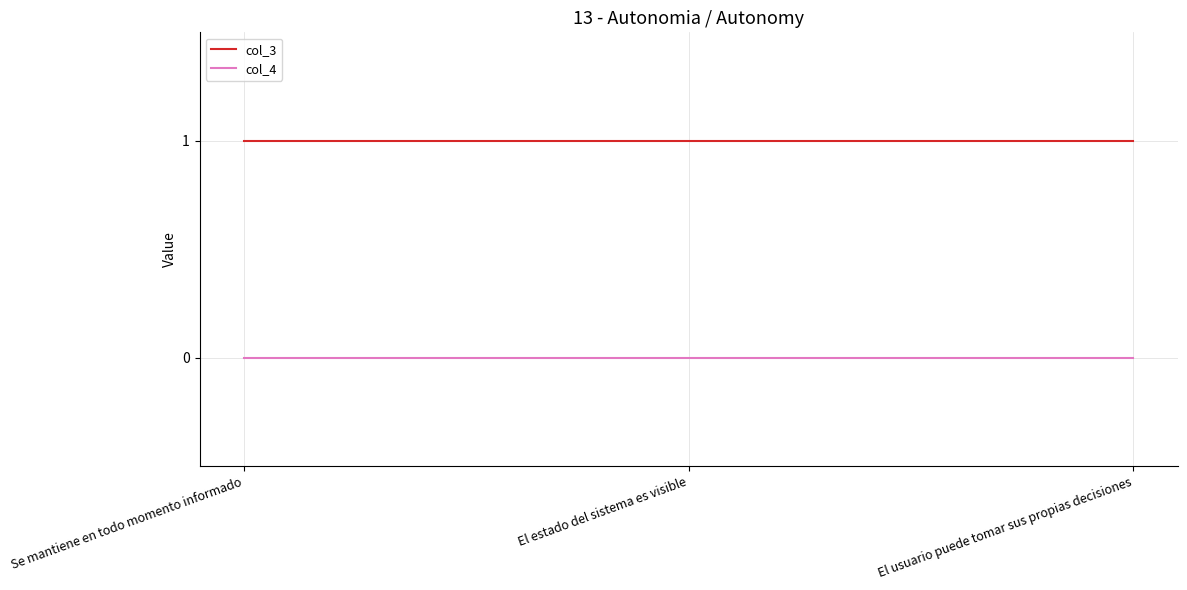

Which series has the largest total across all categories?

col_3